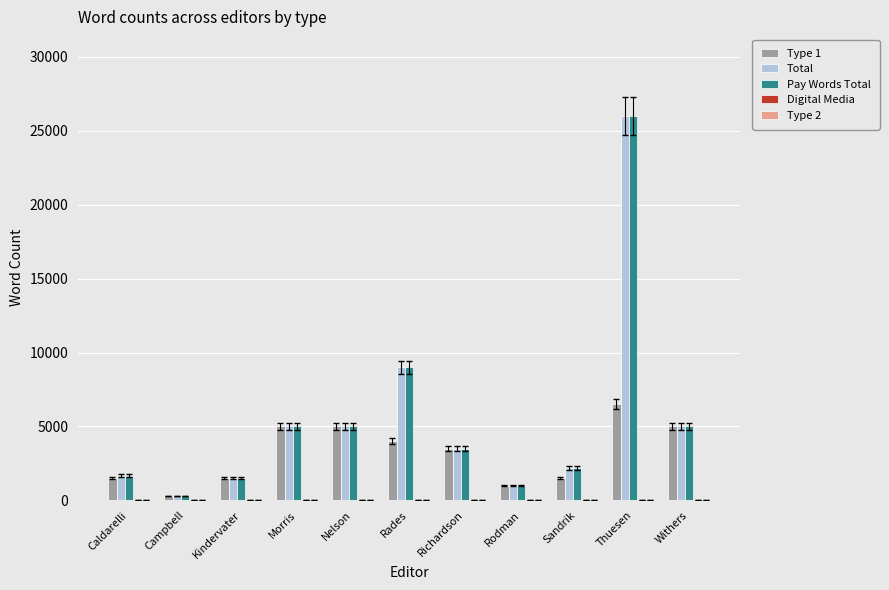

What is the total value across all series at Nelson?

15000